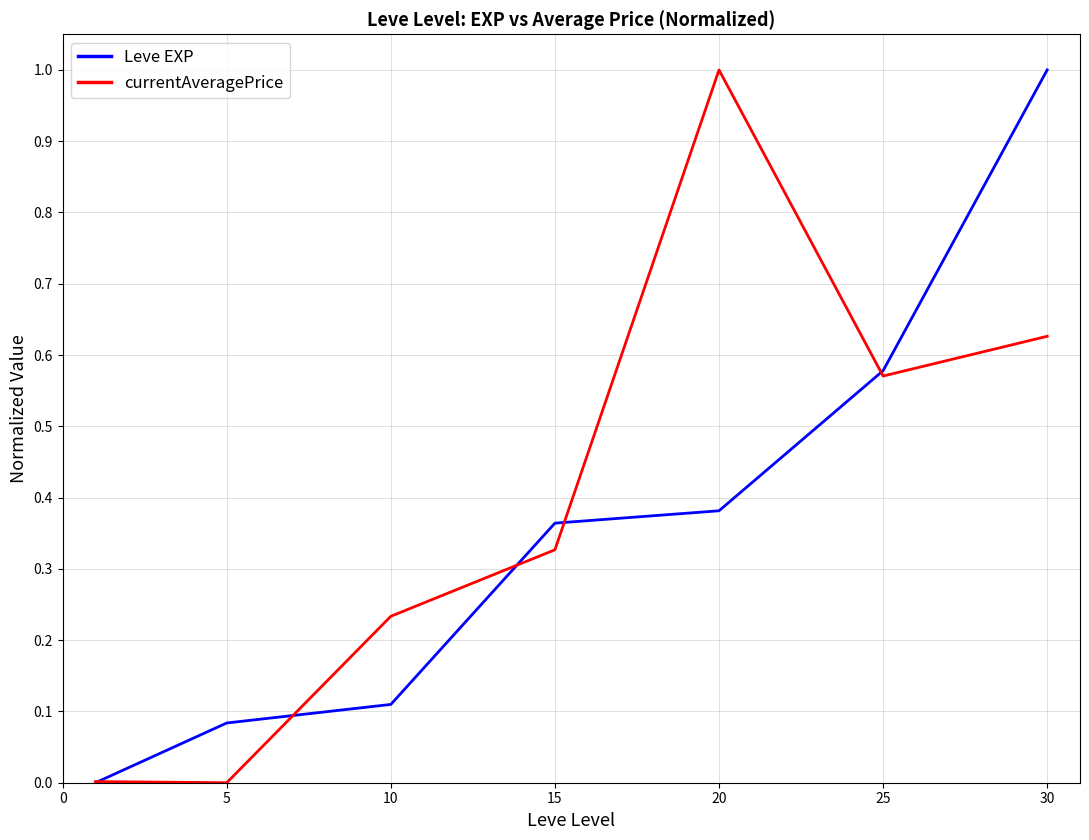

What is the highest value of the currentAveragePrice series?

1.0